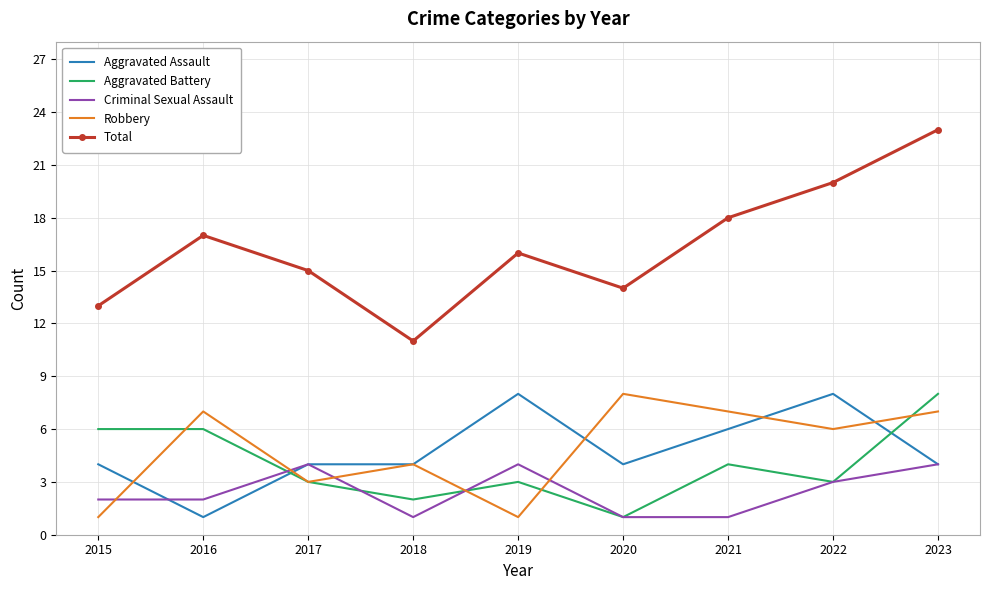

What is the smallest value displayed?

1